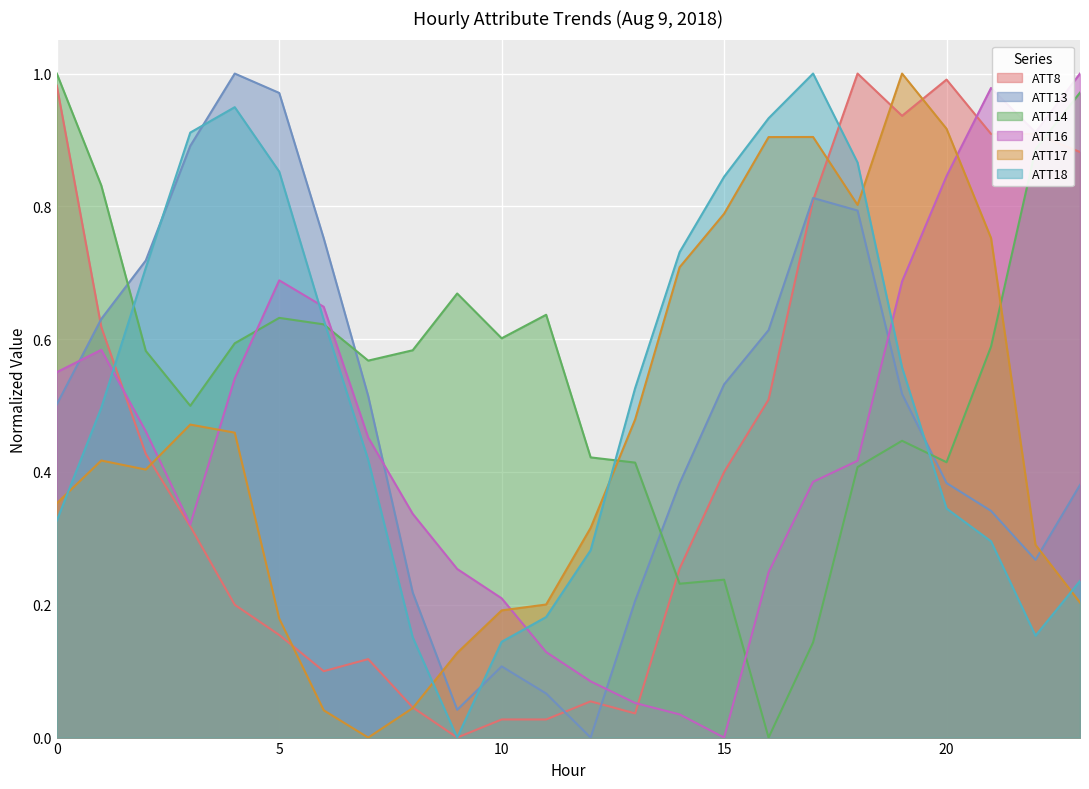

What is the average value of the ATT17 series?

0.5